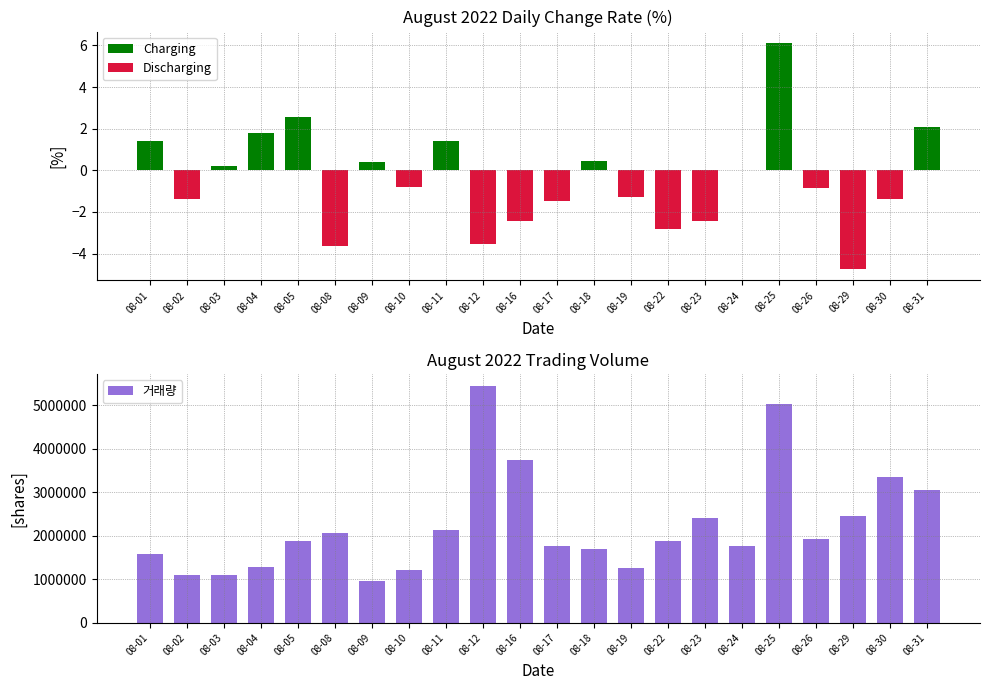

At which category is the sum across all series the highest?

08-12